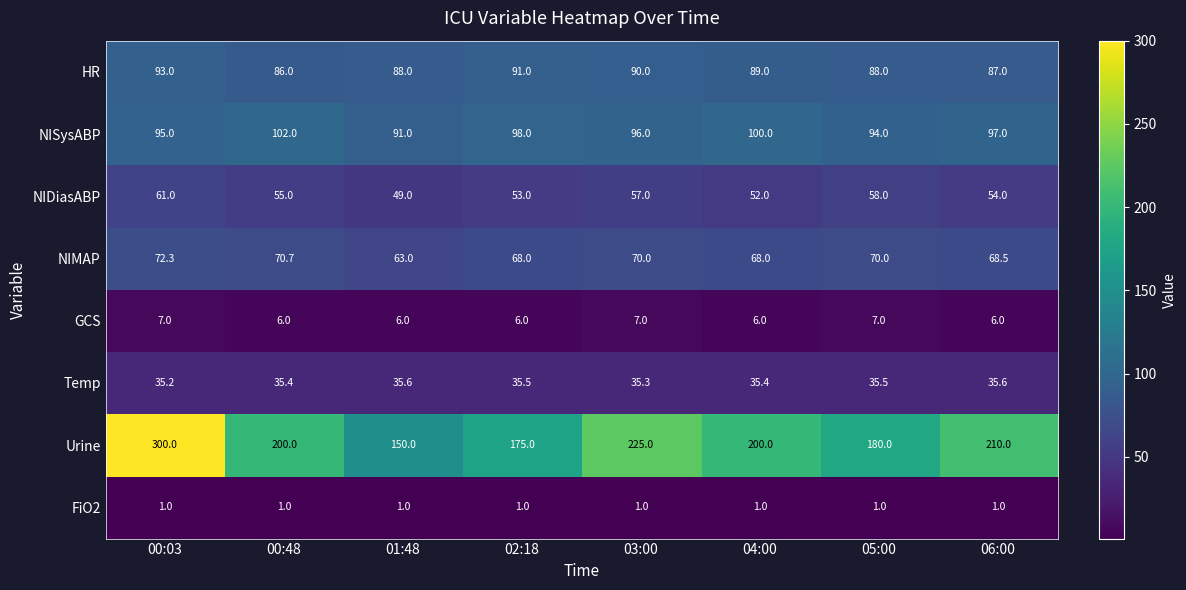

Which series has the largest total across all categories?

Urine